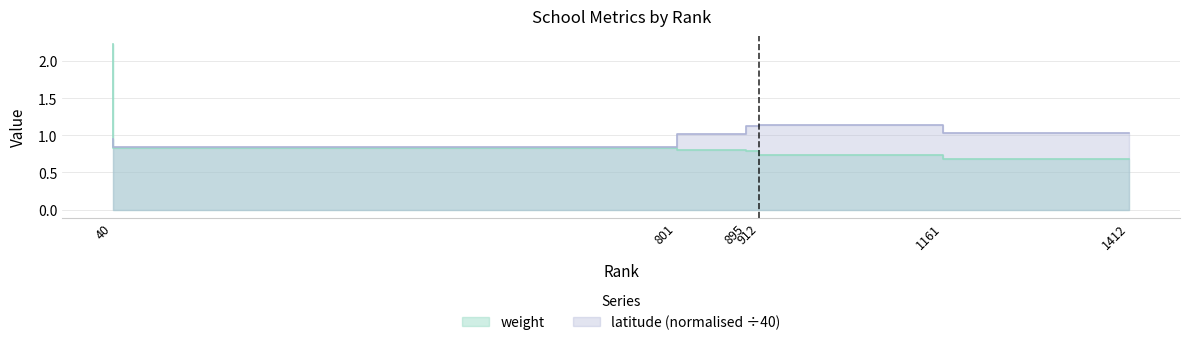

What is the sum of all latitude values?

6.1